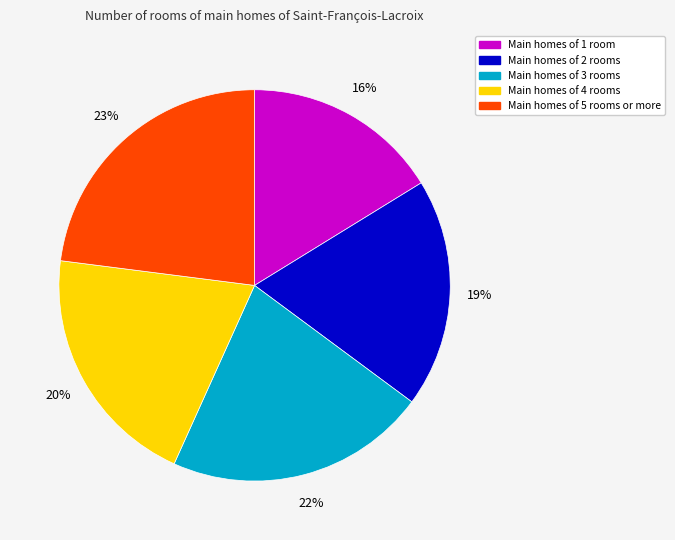

Does any single category account for the majority?

No